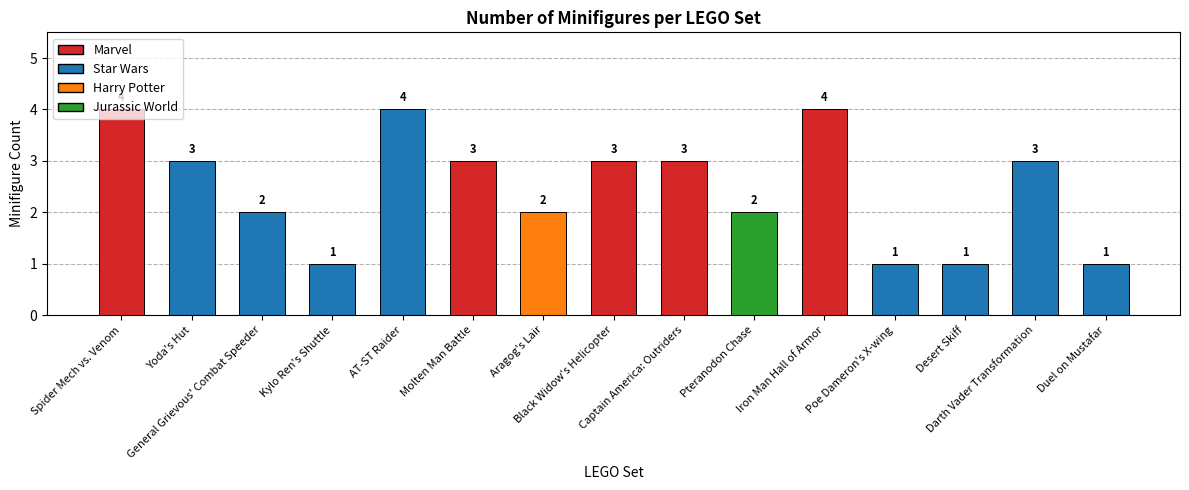

What is the difference between the maximum and minimum values?

3